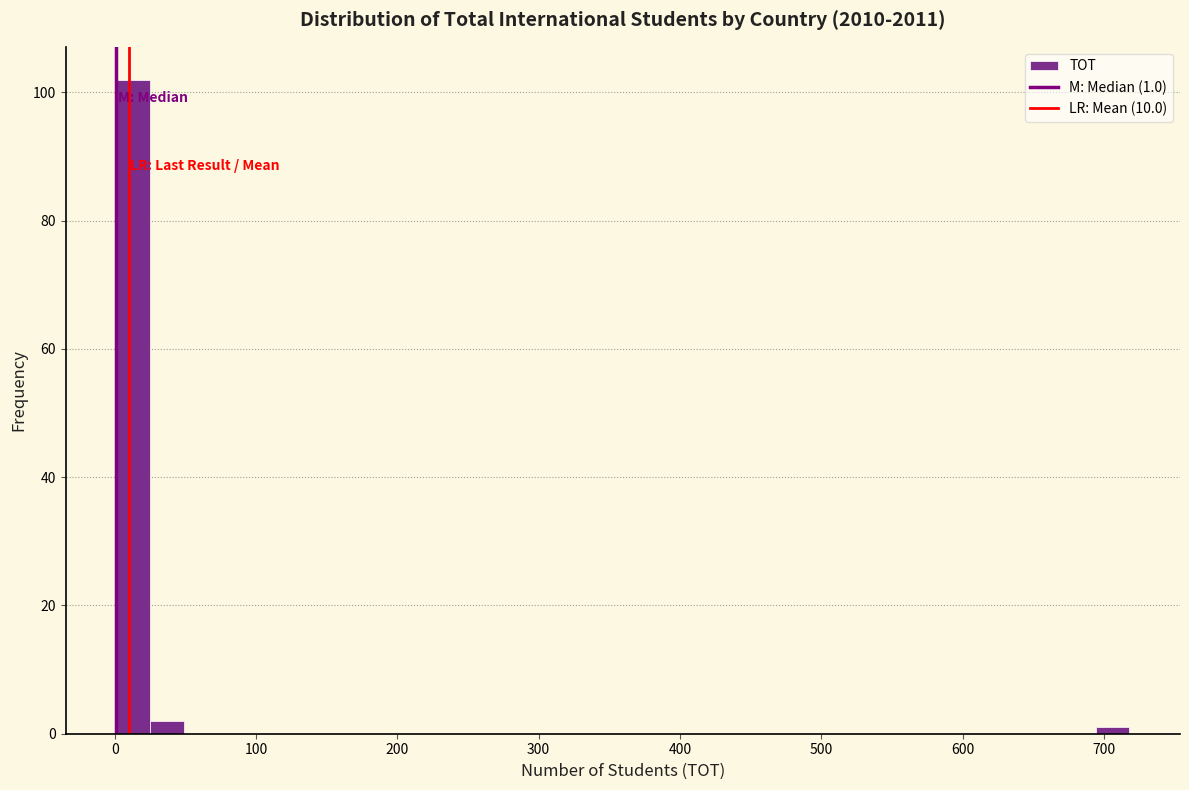

Around what value on the x-axis is the tallest bar? Give the approximate position of its centre, as read against the axis.

10